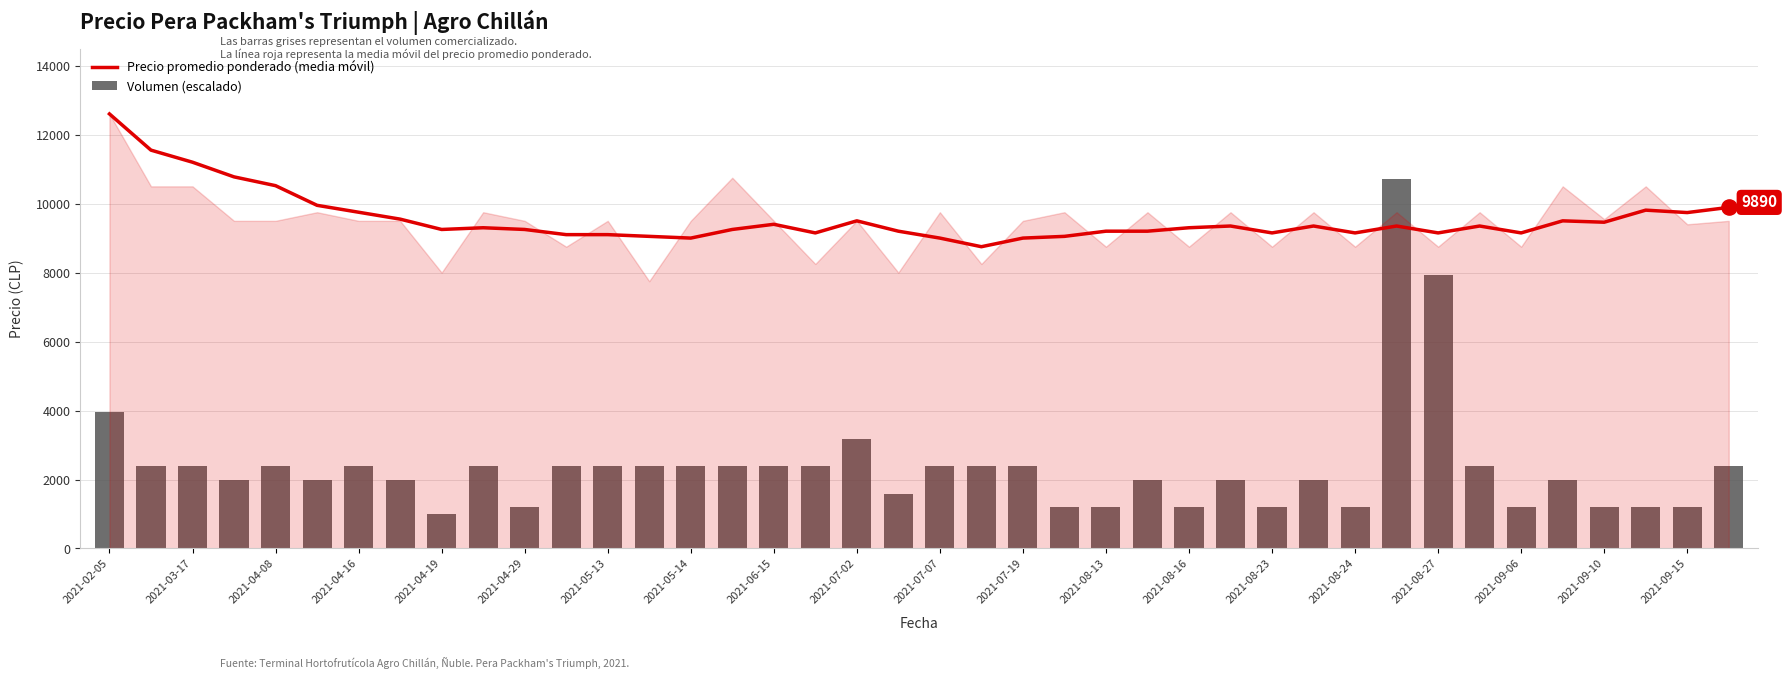

Which series reaches the minimum Y coordinate?

Volumen (escalado)